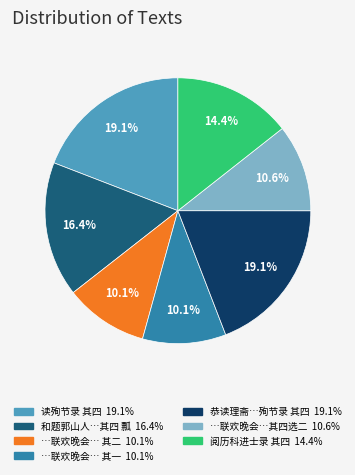

Is there a majority slice in this chart?

No